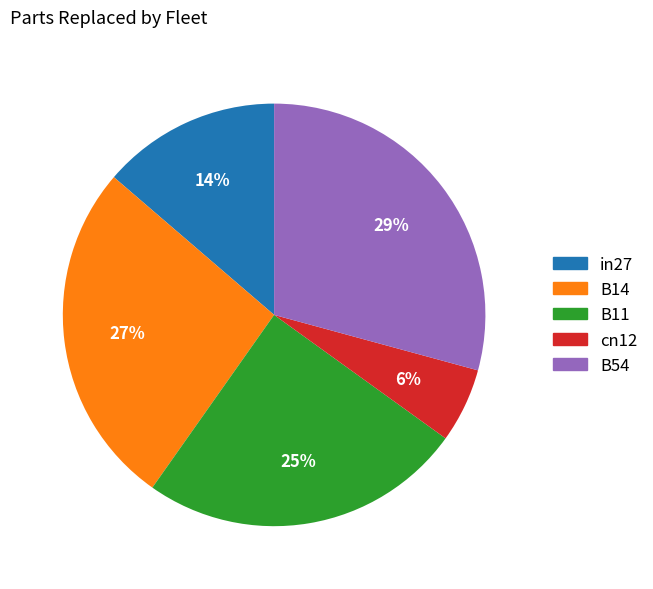

To the nearest percent, what portion does cn12 represent?

6%